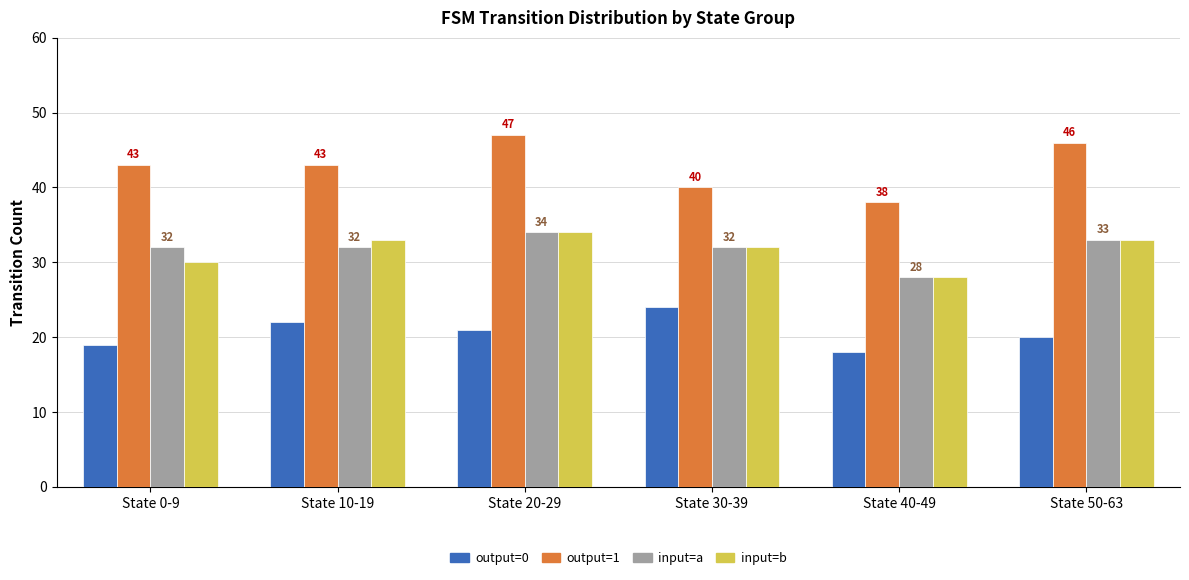

What is the label of the 6th bar from the right?

State 0-9